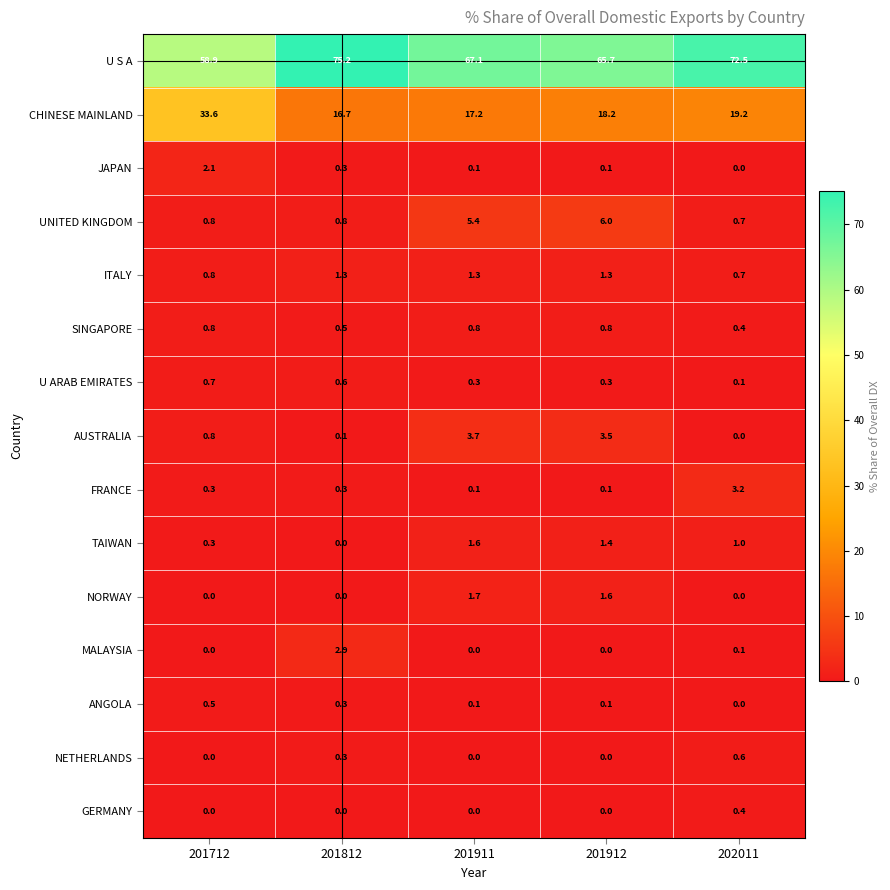

List the series in order of their peak value, lowest first.

GERMANY, ANGOLA, NETHERLANDS, U ARAB EMIRATES, SINGAPORE, ITALY, TAIWAN, NORWAY, JAPAN, MALAYSIA, FRANCE, AUSTRALIA, UNITED KINGDOM, CHINESE MAINLAND, U S A